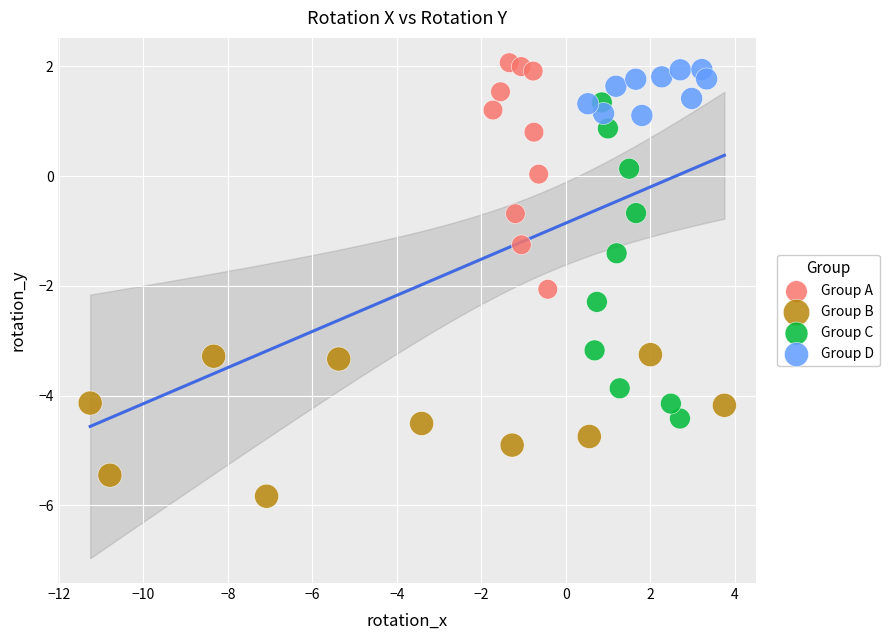

Which series has the widest spread of Y values?

Group C